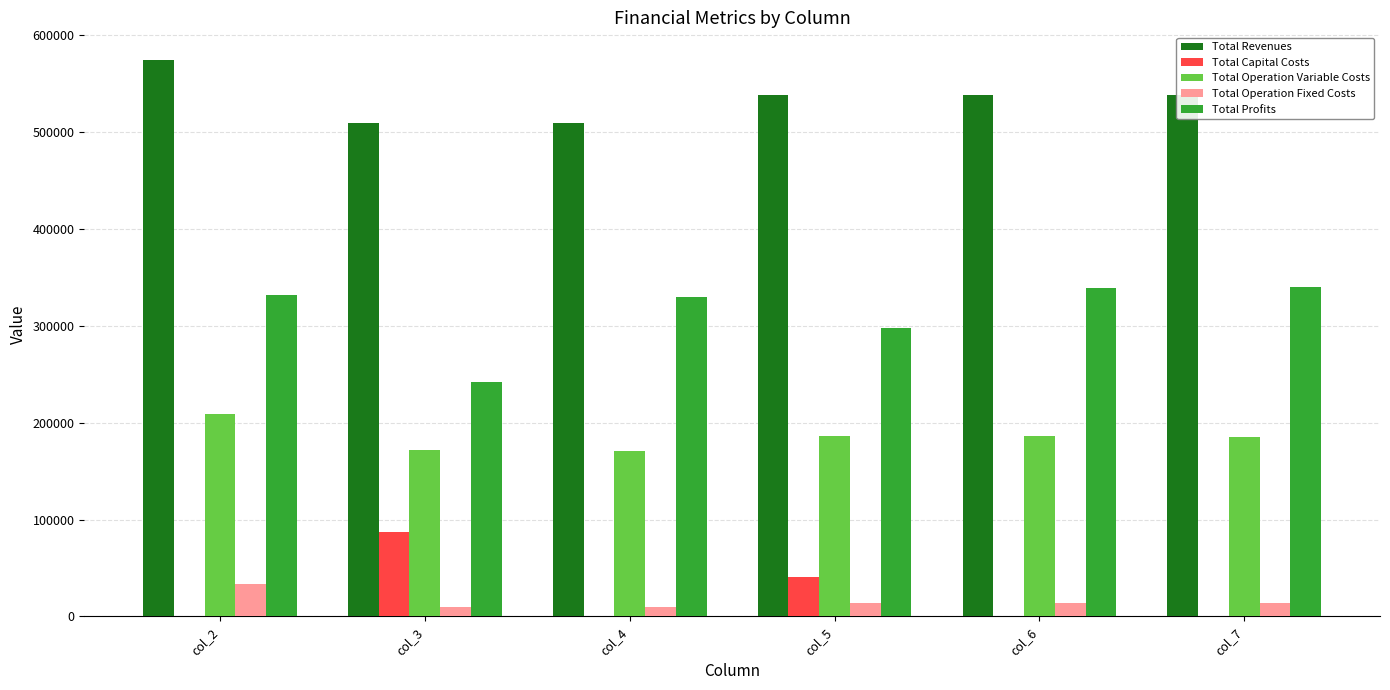

How many data points in Total Operation Fixed Costs are above 13451?

4